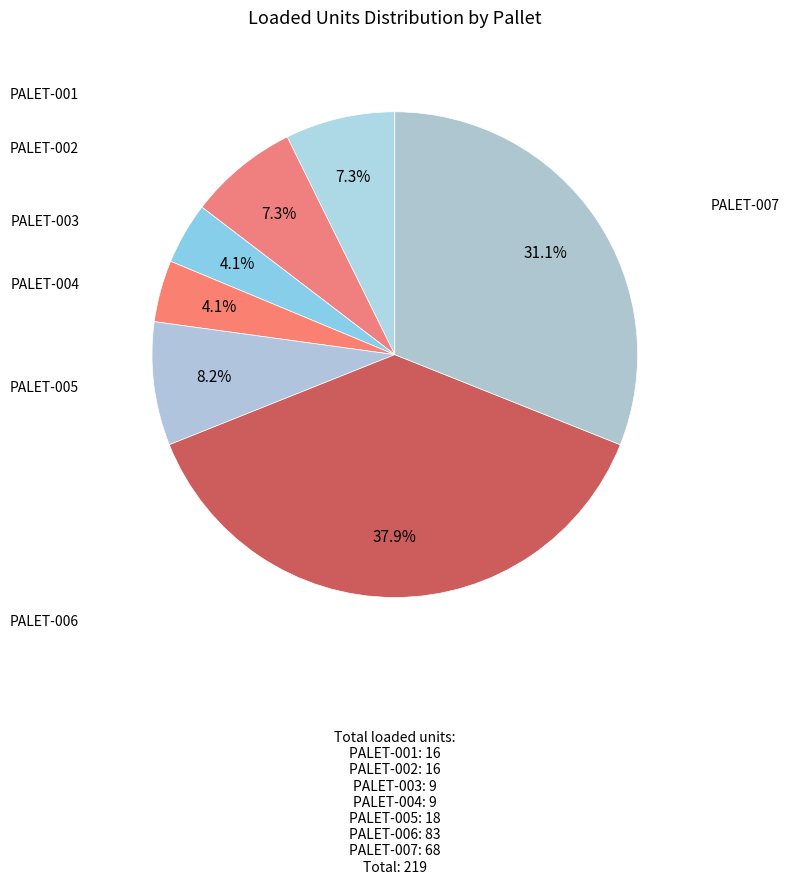

Count the number of slices in the pie.

7